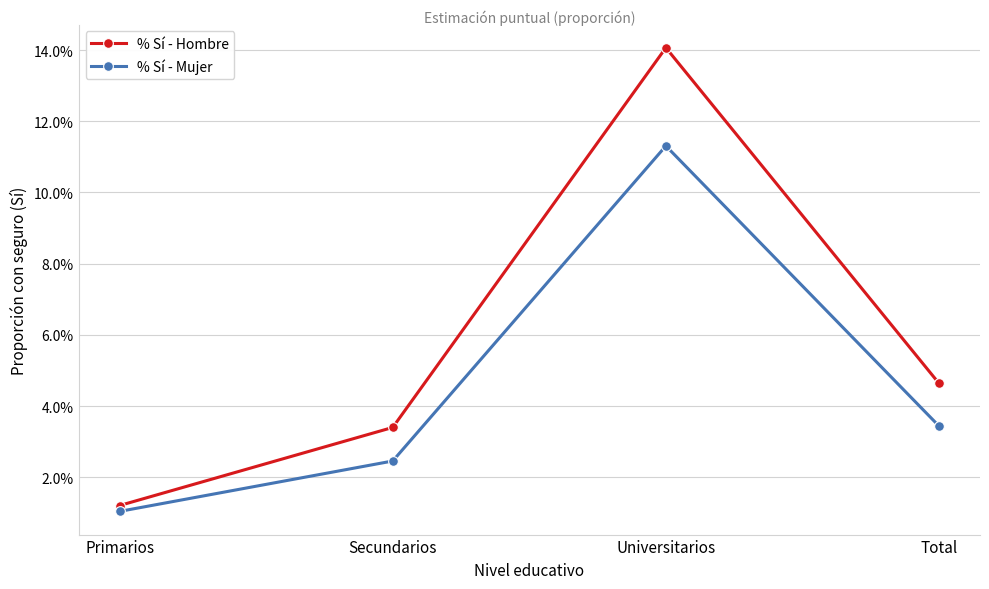

Is this an area chart (filled region under the line)?

No